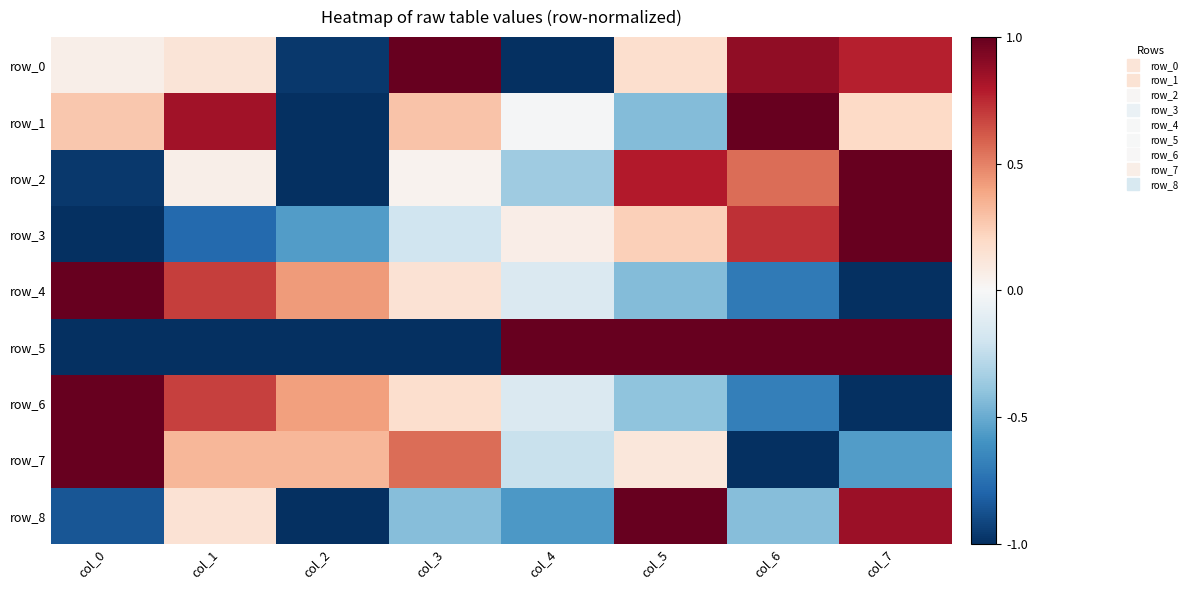

What value does the row_8 series have at col_0?

-0.9